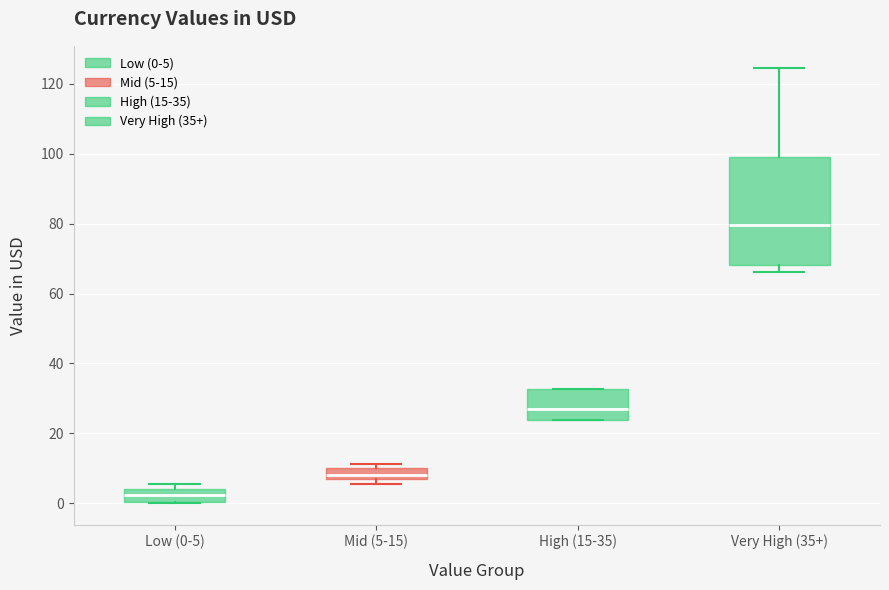

Reading left to right, read every box against the y-axis: the position of its median line, the range the box covers, and the ends of its whiskers. The values are not printed on the chart, so give them approximately, as read against the axis.

Low (0-5): median 2, box 0 to 4, whiskers 0 to 6
Mid (5-15): median 8, box 6 to 10, whiskers 6 (just below the box's lower edge) to 12
High (15-35): median 26, box 24 to 32, whiskers 24 to 32
Very High (35+): median 80, box 68 to 98, whiskers 66 to 124